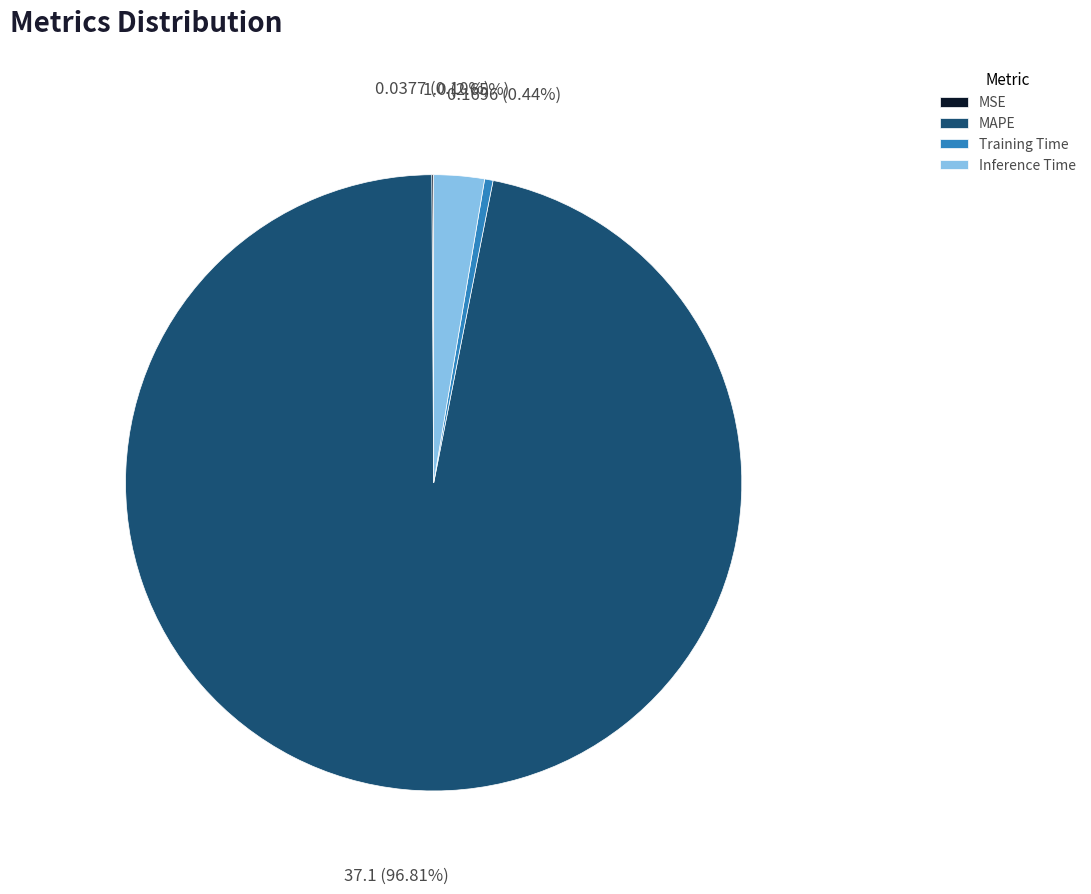

Does MAPE account for over 50% of the chart?

Yes